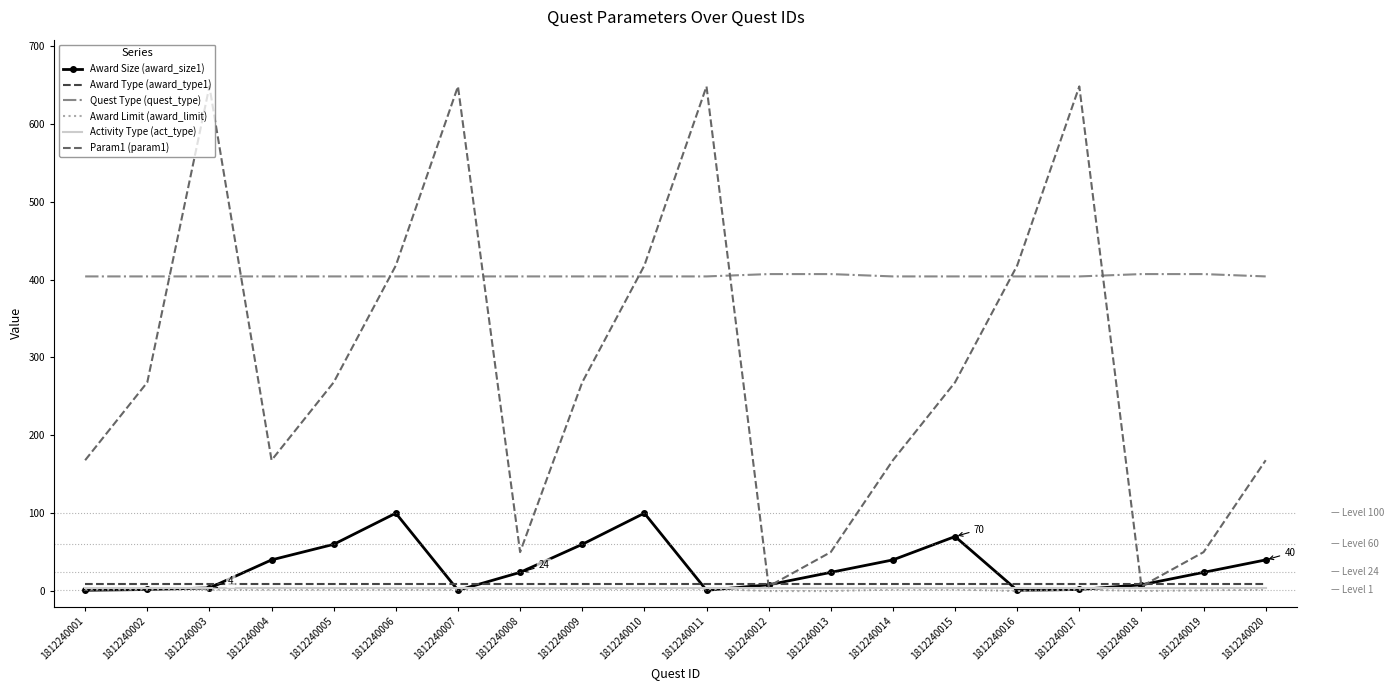

True or false: Quest Type (quest_type) and Award Limit (award_limit) cross at least once.

False